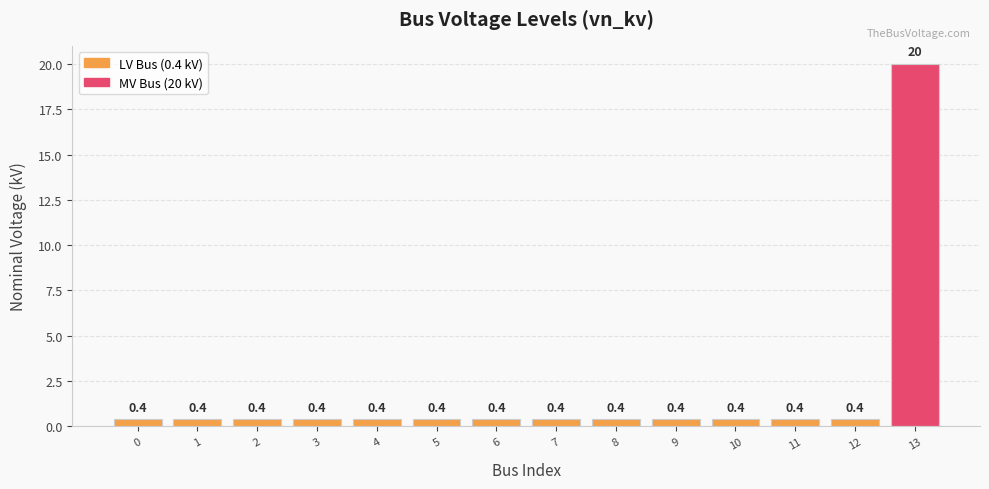

How many series are shown in this chart?

1